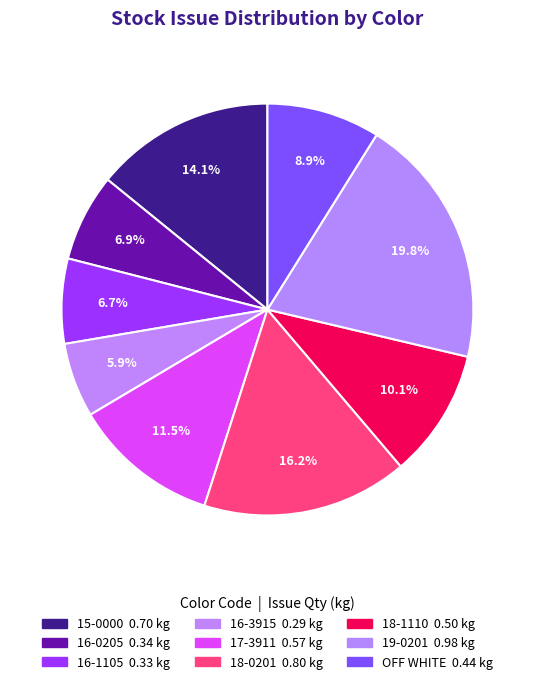

The 16-0205 slice represents 7% of the pie. True or false?

True